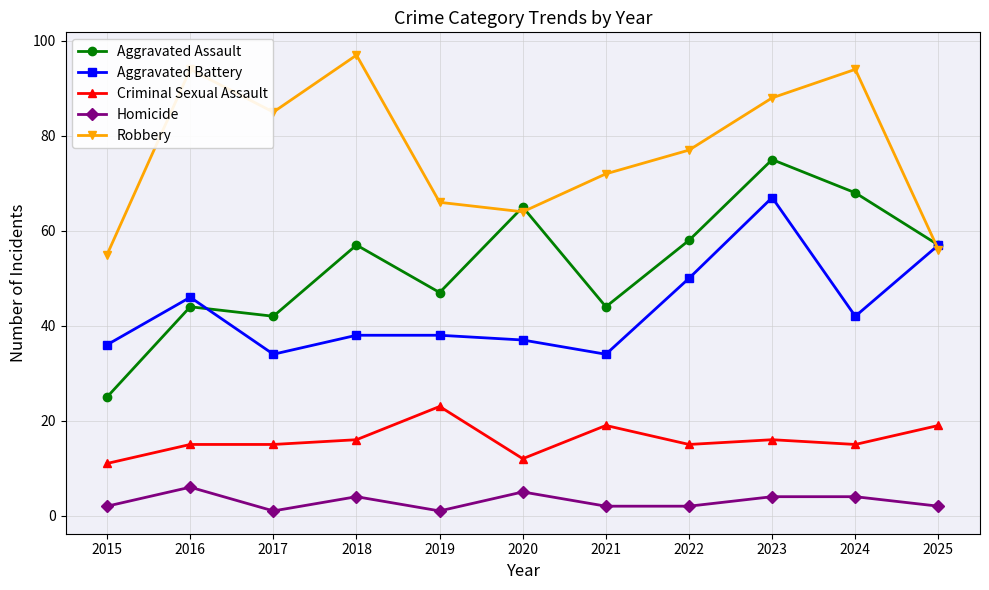

Reading left to right, list all the values displayed in this chart.

Aggravated Assault: 2015=25	2016=44	2017=42	2018=57	2019=47	2020=65	2021=44	2022=58	2023=75	2024=68	2025=57
Aggravated Battery: 2015=36	2016=46	2017=34	2018=38	2019=38	2020=37	2021=34	2022=50	2023=67	2024=42	2025=57
Criminal Sexual Assault: 2015=11	2016=15	2017=15	2018=16	2019=23	2020=12	2021=19	2022=15	2023=16	2024=15	2025=19
Homicide: 2015=2	2016=6	2017=1	2018=4	2019=1	2020=5	2021=2	2022=2	2023=4	2024=4	2025=2
Robbery: 2015=55	2016=94	2017=85	2018=97	2019=66	2020=64	2021=72	2022=77	2023=88	2024=94	2025=56